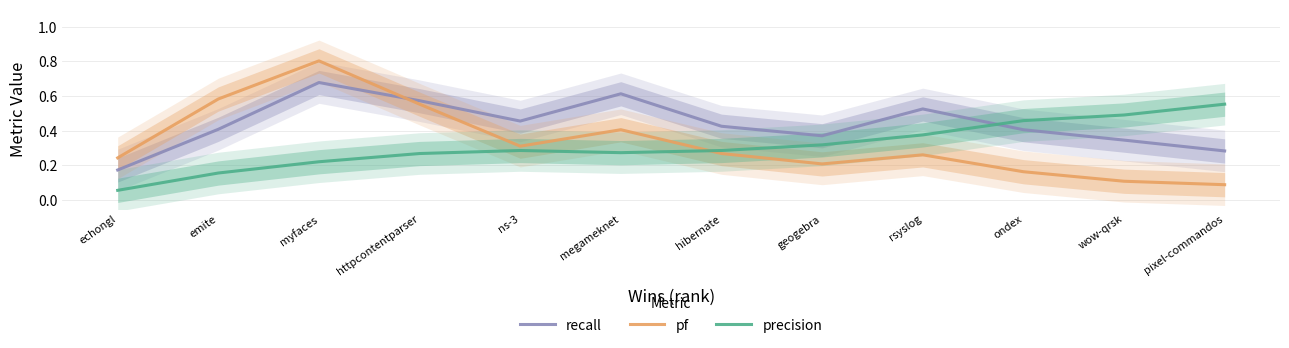

Between which two adjacent categories do recall and pf first intersect?

myfaces and httpcontentparser